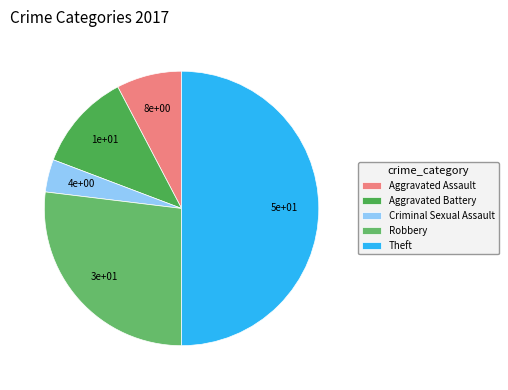

Count the number of slices in the pie.

5